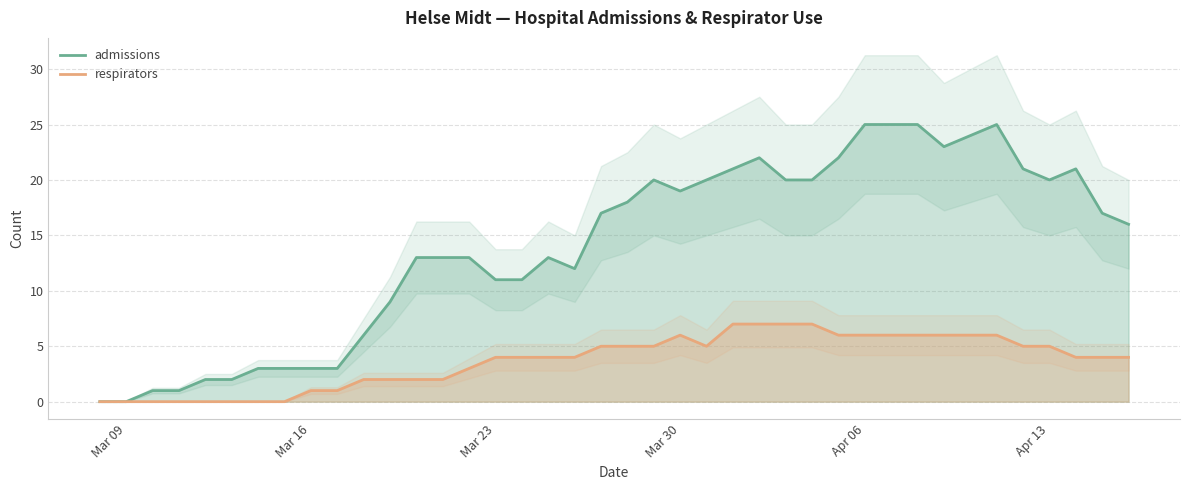

Is it true that admissions equals 19 at Mar 30?

True